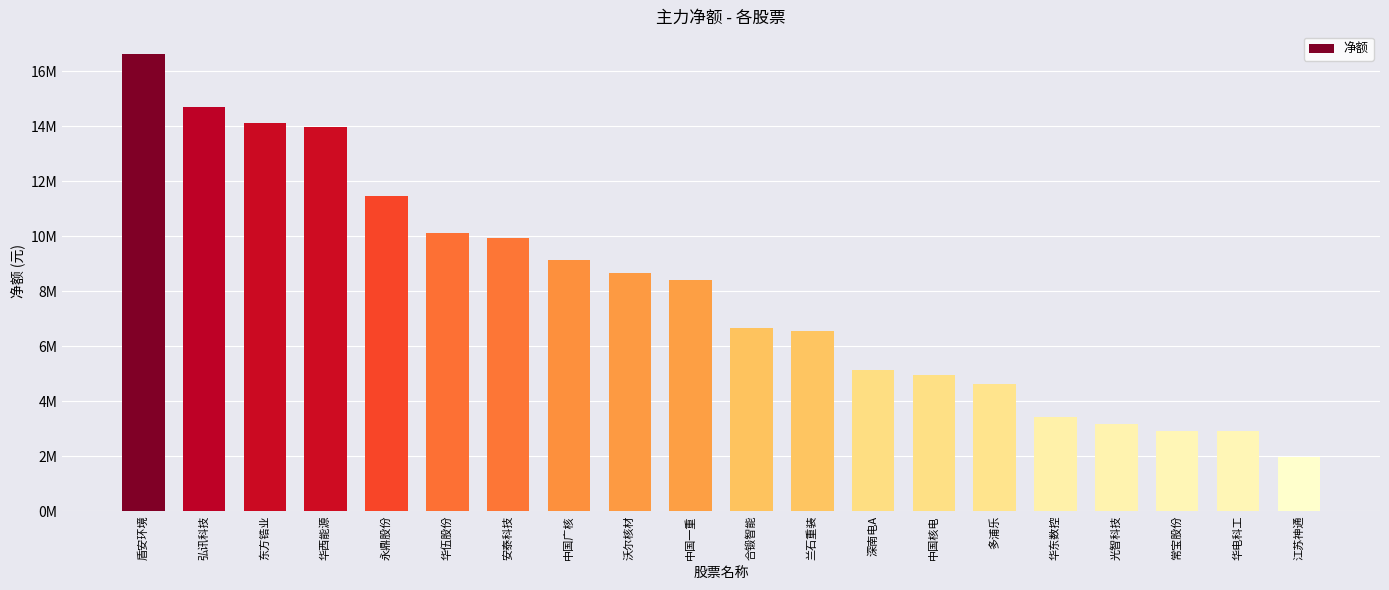

Which has a higher value, 光智科技 or 中国一重?

中国一重